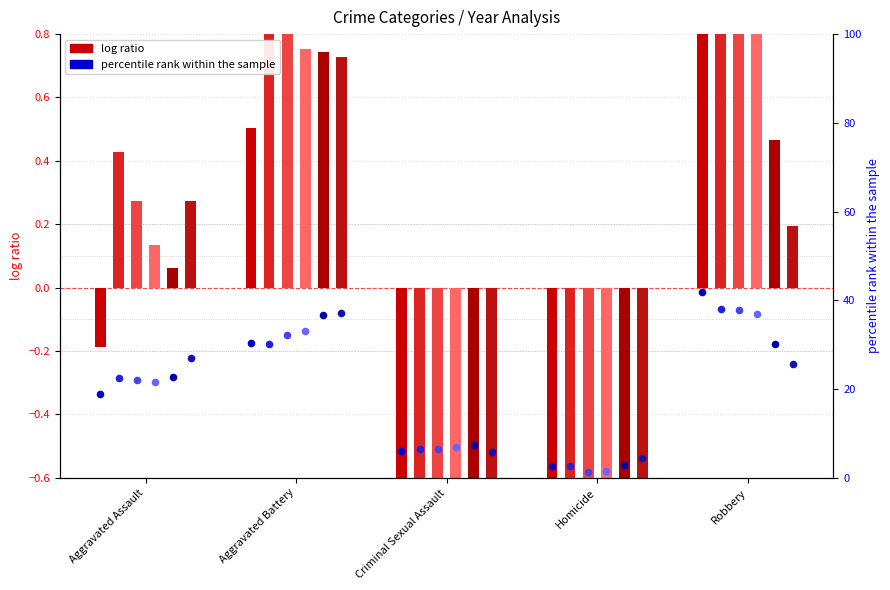

At how many categories does at least one series exceed 40?

1